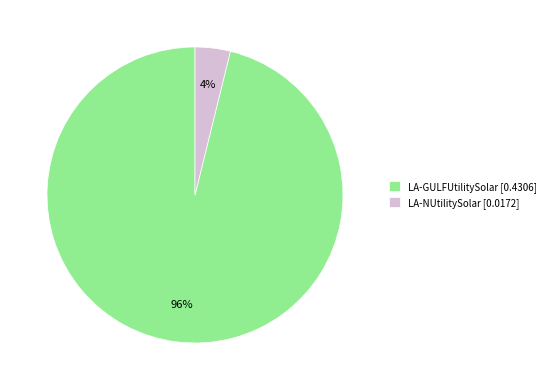

True or false: LA-NUtilitySolar accounts for 4% of the total.

True